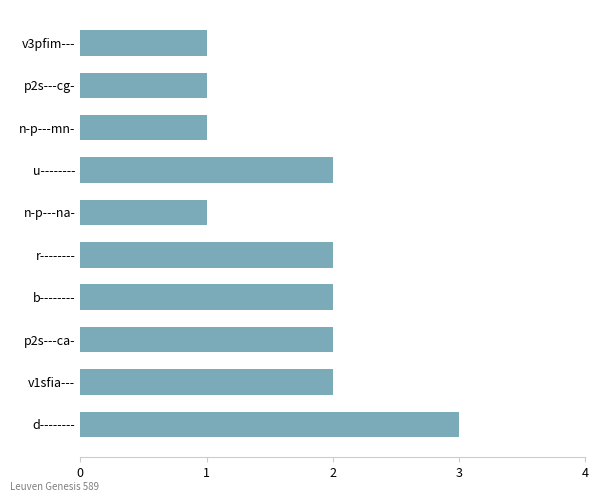

True or false: the data shows 2 at v3pfim---.

False